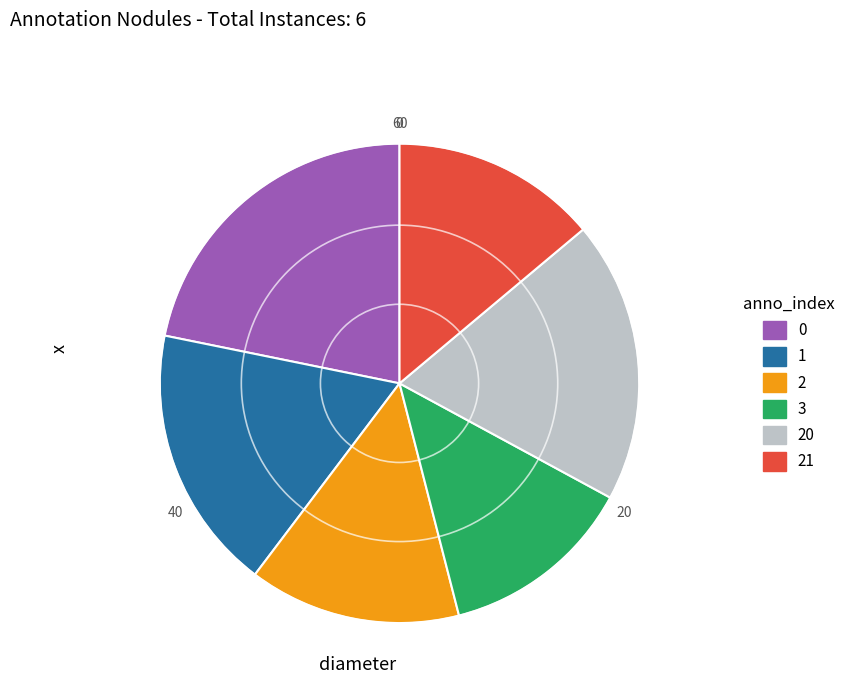

Is there a majority slice in this chart?

No